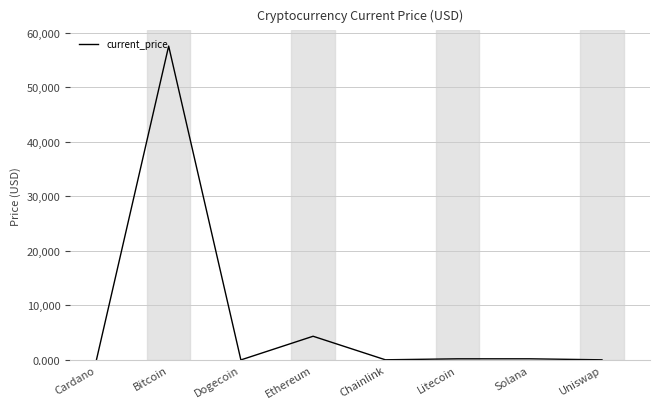

What is the difference between the second highest and minimum values?

4338.4